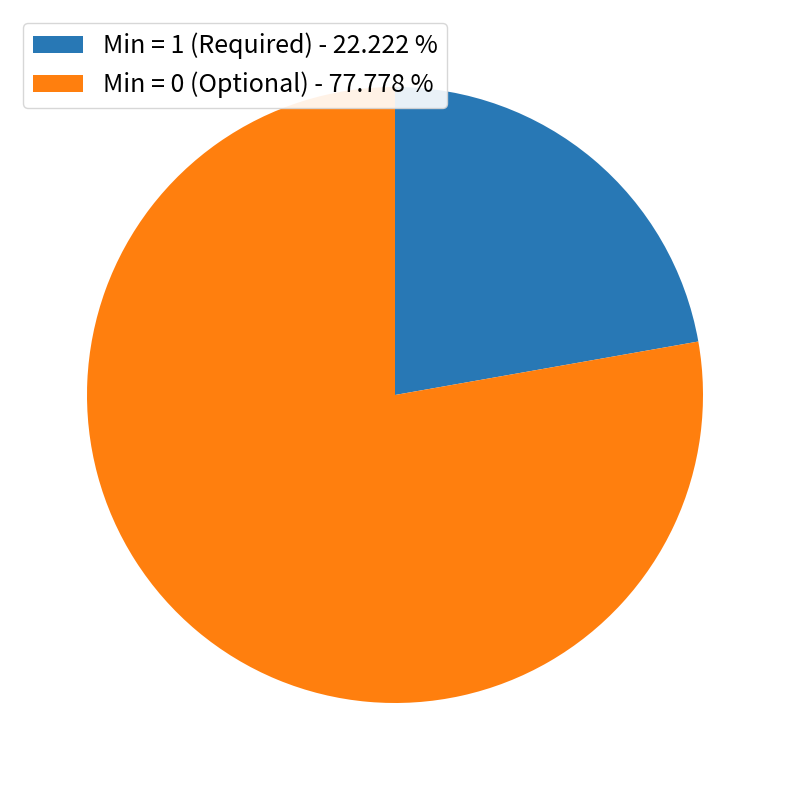

Count the number of slices in the pie.

2